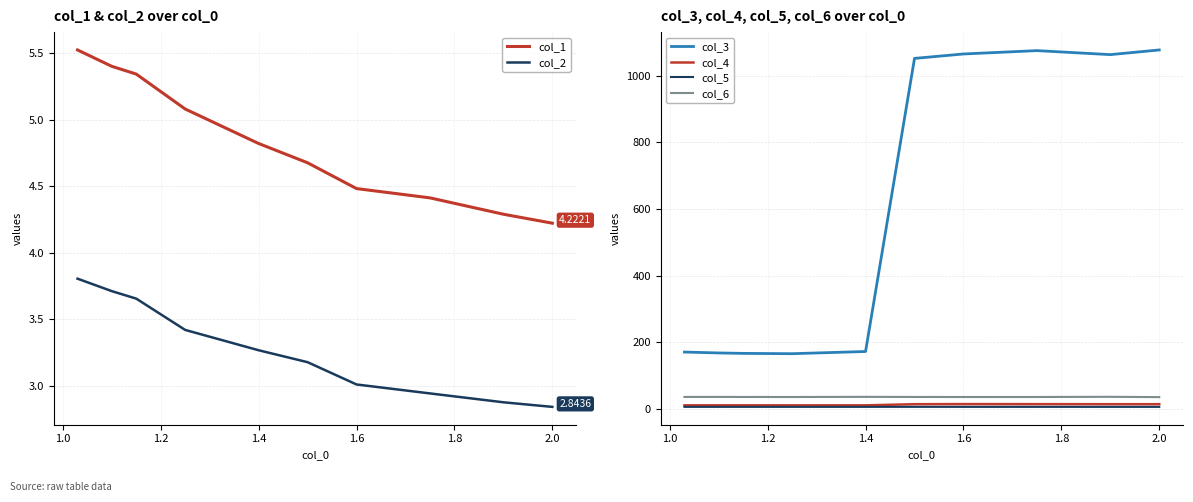

True or false: col_1 and col_2 cross at least once.

False